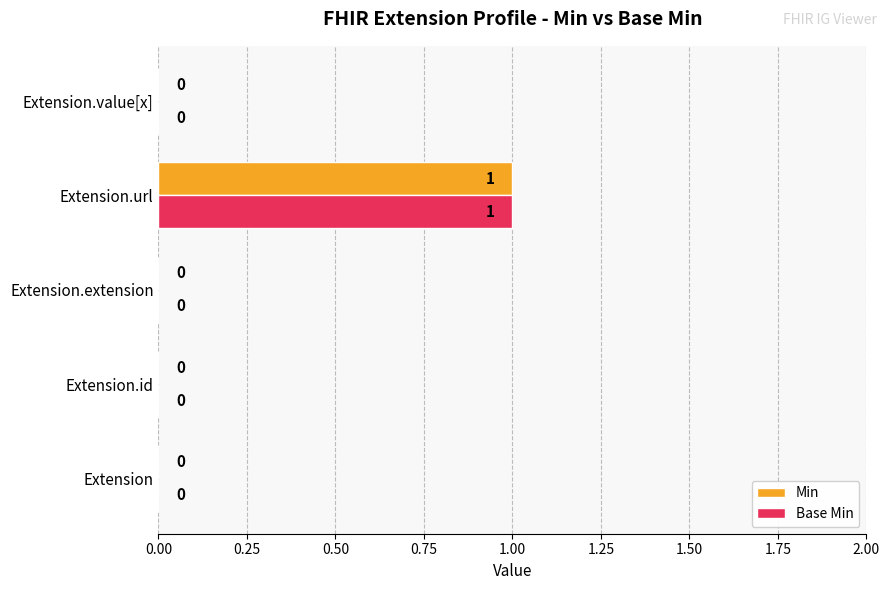

What is the sum of all Min values?

1